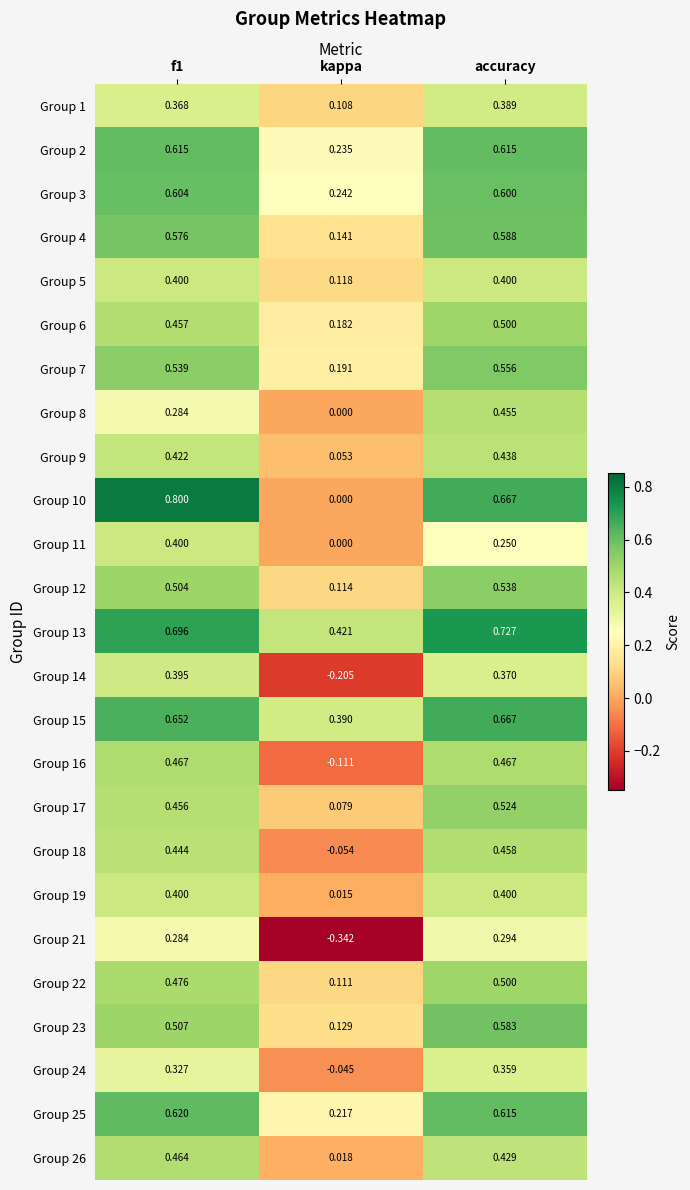

At which label is Group 9 closest to 0?

kappa